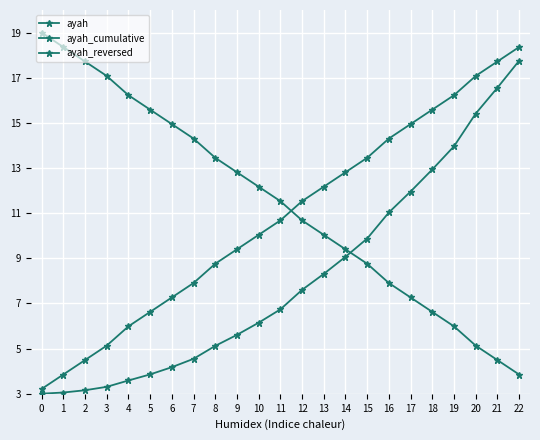

Reading left to right, transcribe all the data shown in this chart.

ayah: 0=3.2	1=3.9	2=4.5	3=5.1	4=6.0	5=6.6	6=7.3	7=7.9	8=8.8	9=9.4	10=10.0	11=10.7	12=11.5	13=12.2	14=12.8	15=13.5	16=14.3	17=14.9	18=15.6	19=16.2	20=17.1	21=17.7	22=18.4
ayah_cumulative: 0=3.0	1=3.1	2=3.2	3=3.3	4=3.6	5=3.9	6=4.2	7=4.5	8=5.1	9=5.6	10=6.1	11=6.7	12=7.6	13=8.3	14=9.1	15=9.9	16=11.0	17=12.0	18=12.9	19=14.0	20=15.4	21=16.6	22=17.8
ayah_reversed: 0=19.0	1=18.4	2=17.7	3=17.1	4=16.2	5=15.6	6=14.9	7=14.3	8=13.5	9=12.8	10=12.2	11=11.5	12=10.7	13=10.0	14=9.4	15=8.8	16=7.9	17=7.3	18=6.6	19=6.0	20=5.1	21=4.5	22=3.9